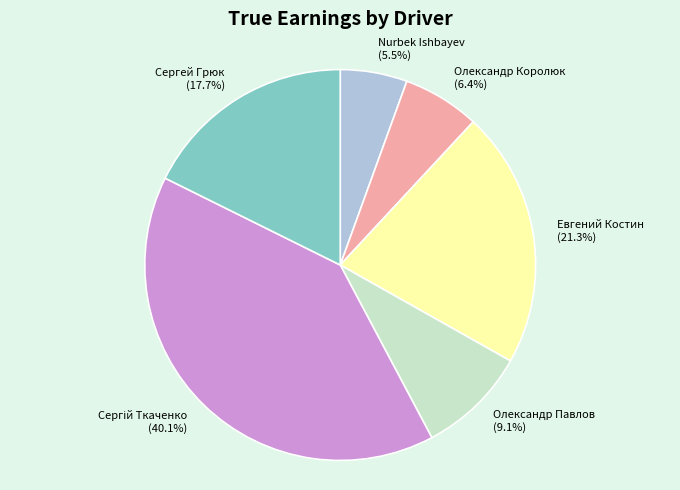

Which category has the smallest portion of the pie?

Nurbek Ishbayev